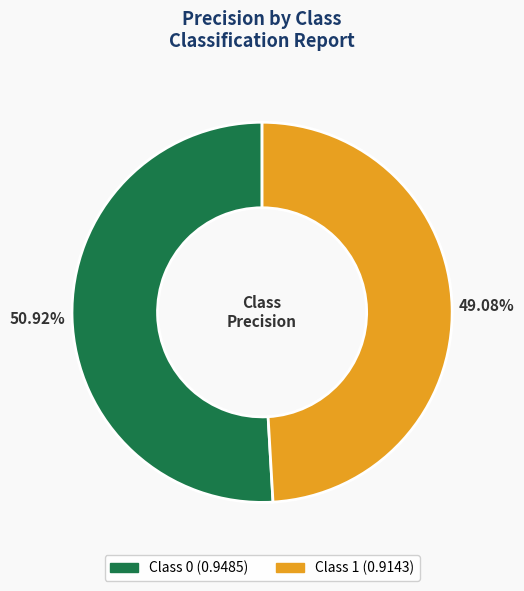

Is there any slice that represents more than half of the pie?

Yes